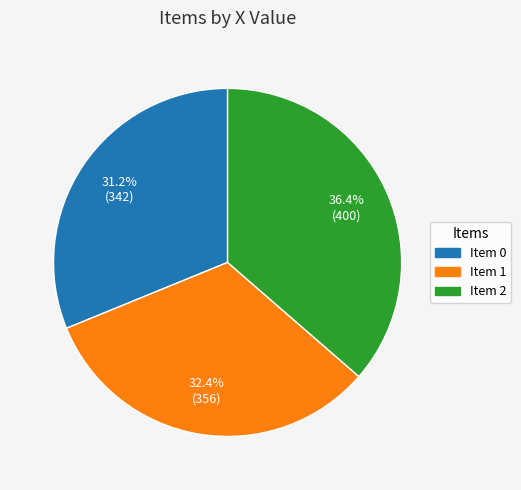

Is there a majority slice in this chart?

No